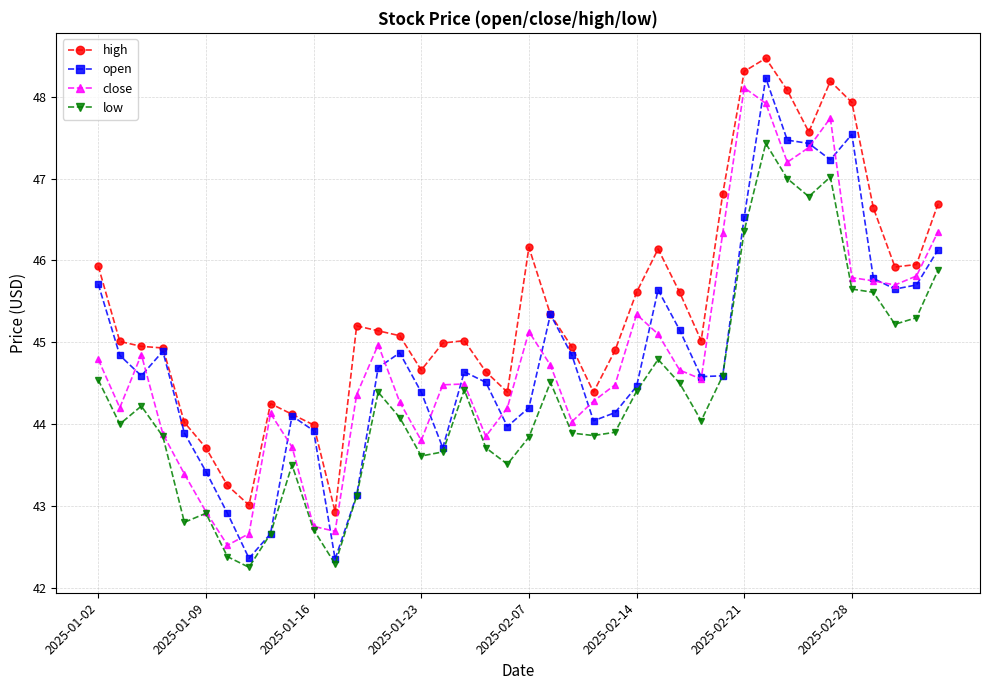

Which series has the widest spread of values?

open